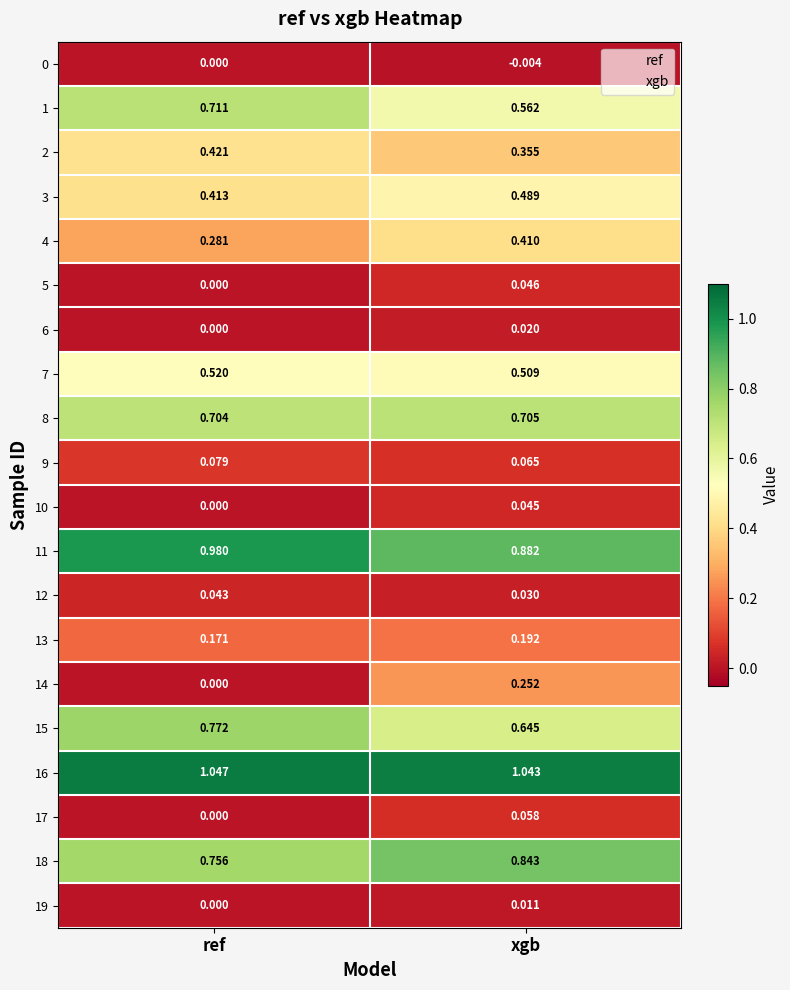

List the labels in order of 7 value, smallest first.

xgb, ref